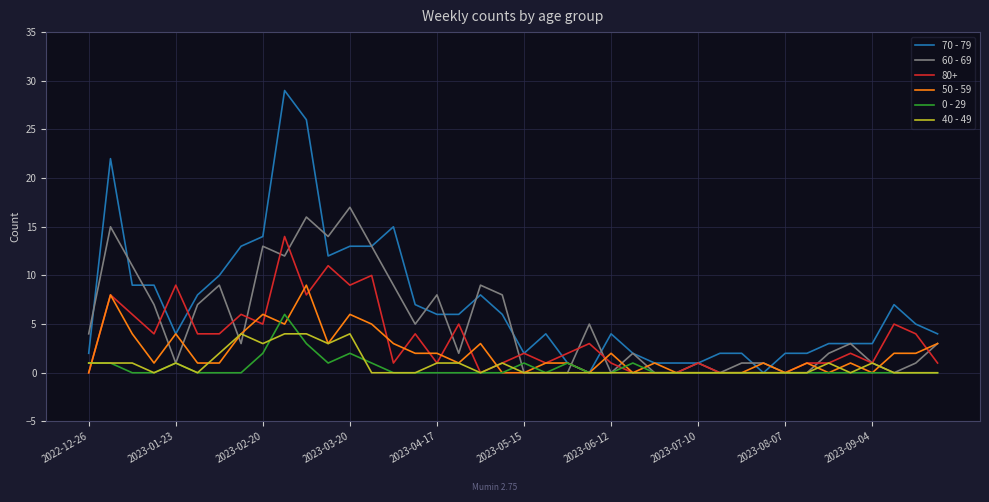

Is this an area chart (filled region under the line)?

No